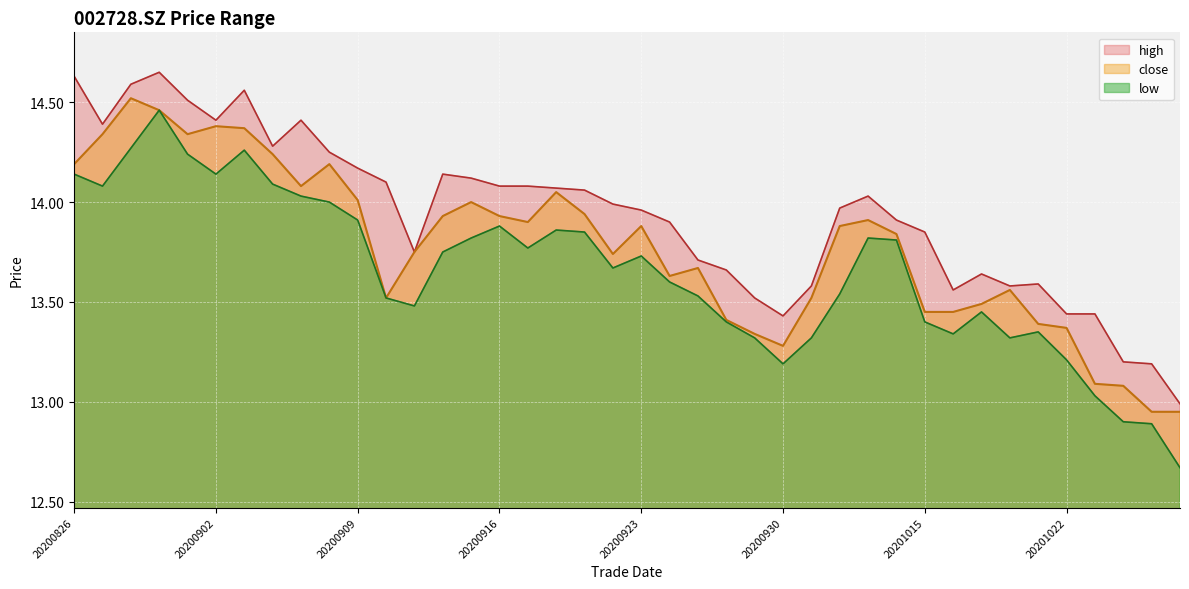

Reading right to left, what are all the values shown in this chart?

close: 20201028=12.9	20201027=12.9	20201026=13.1	20201023=13.1	20201022=13.4	20201021=13.4	20201020=13.6	20201019=13.5	20201016=13.4	20201015=13.4	20201014=13.8	20201013=13.9	20201012=13.9	20201009=13.5	20200930=13.3	20200929=13.3	20200928=13.4	20200925=13.7	20200924=13.6	20200923=13.9	20200922=13.7	20200921=13.9	20200918=14.1	20200917=13.9	20200916=13.9	20200915=14.0	20200914=13.9	20200911=13.8	20200910=13.5	20200909=14.0	20200908=14.2	20200907=14.1	20200904=14.2	20200903=14.4	20200902=14.4	20200901=14.3	20200831=14.5	20200828=14.5	20200827=14.3	20200826=14.2
high: 20201028=13.0	20201027=13.2	20201026=13.2	20201023=13.4	20201022=13.4	20201021=13.6	20201020=13.6	20201019=13.6	20201016=13.6	20201015=13.8	20201014=13.9	20201013=14.0	20201012=14.0	20201009=13.6	20200930=13.4	20200929=13.5	20200928=13.7	20200925=13.7	20200924=13.9	20200923=14.0	20200922=14.0	20200921=14.1	20200918=14.1	20200917=14.1	20200916=14.1	20200915=14.1	20200914=14.1	20200911=13.8	20200910=14.1	20200909=14.2	20200908=14.2	20200907=14.4	20200904=14.3	20200903=14.6	20200902=14.4	20200901=14.5	20200831=14.7	20200828=14.6	20200827=14.4	20200826=14.6
low: 20201028=12.7	20201027=12.9	20201026=12.9	20201023=13.0	20201022=13.2	20201021=13.3	20201020=13.3	20201019=13.4	20201016=13.3	20201015=13.4	20201014=13.8	20201013=13.8	20201012=13.5	20201009=13.3	20200930=13.2	20200929=13.3	20200928=13.4	20200925=13.5	20200924=13.6	20200923=13.7	20200922=13.7	20200921=13.8	20200918=13.9	20200917=13.8	20200916=13.9	20200915=13.8	20200914=13.8	20200911=13.5	20200910=13.5	20200909=13.9	20200908=14.0	20200907=14.0	20200904=14.1	20200903=14.3	20200902=14.1	20200901=14.2	20200831=14.5	20200828=14.3	20200827=14.1	20200826=14.1